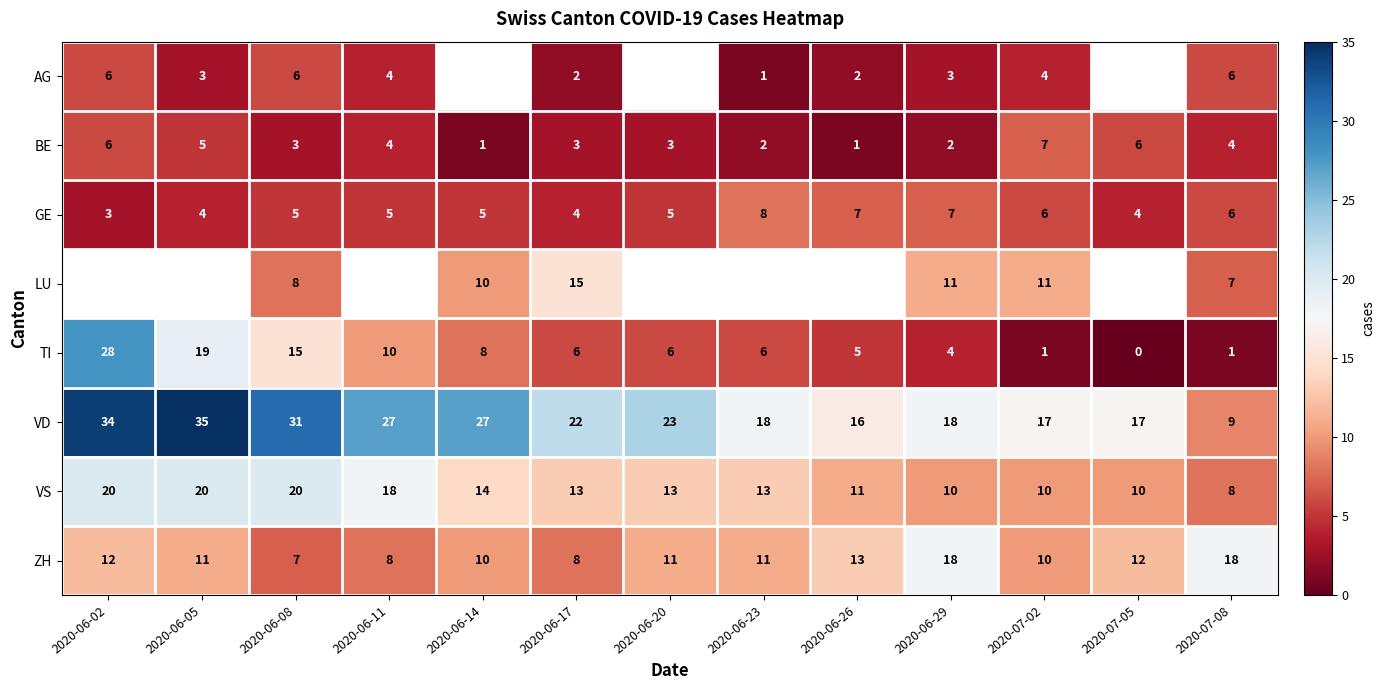

True or false: VS has a value of 10 at 2020-06-29.

True